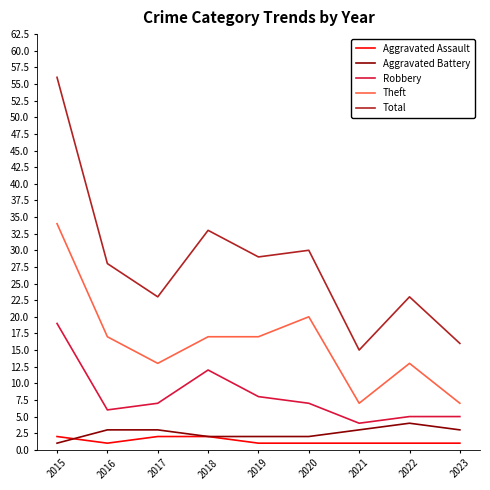

At which category is the sum across all series the highest?

2015